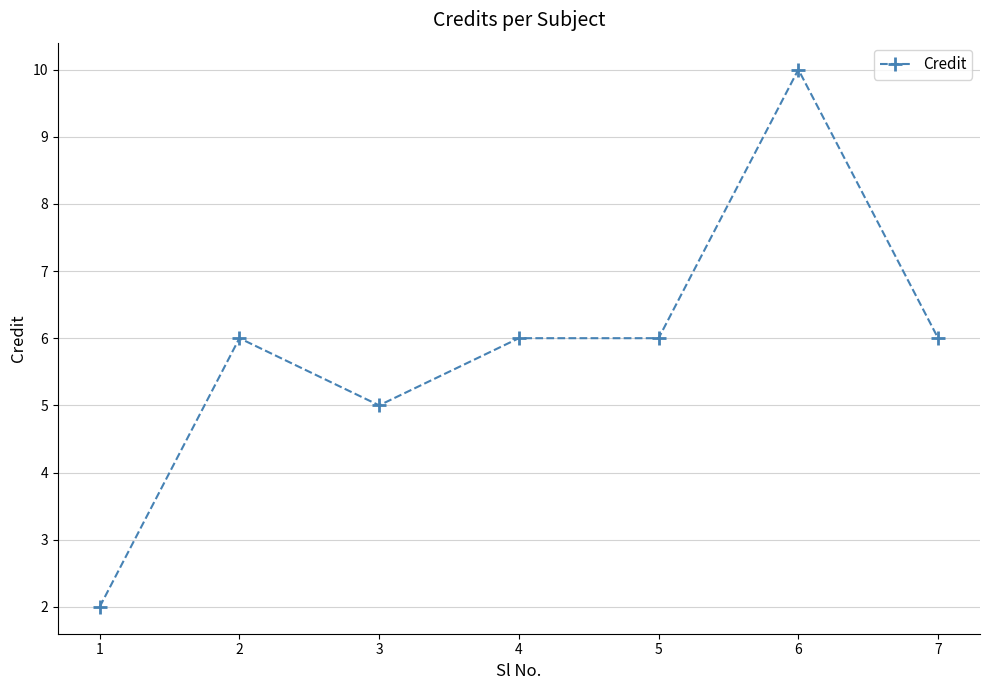

How many series are shown in this chart?

1